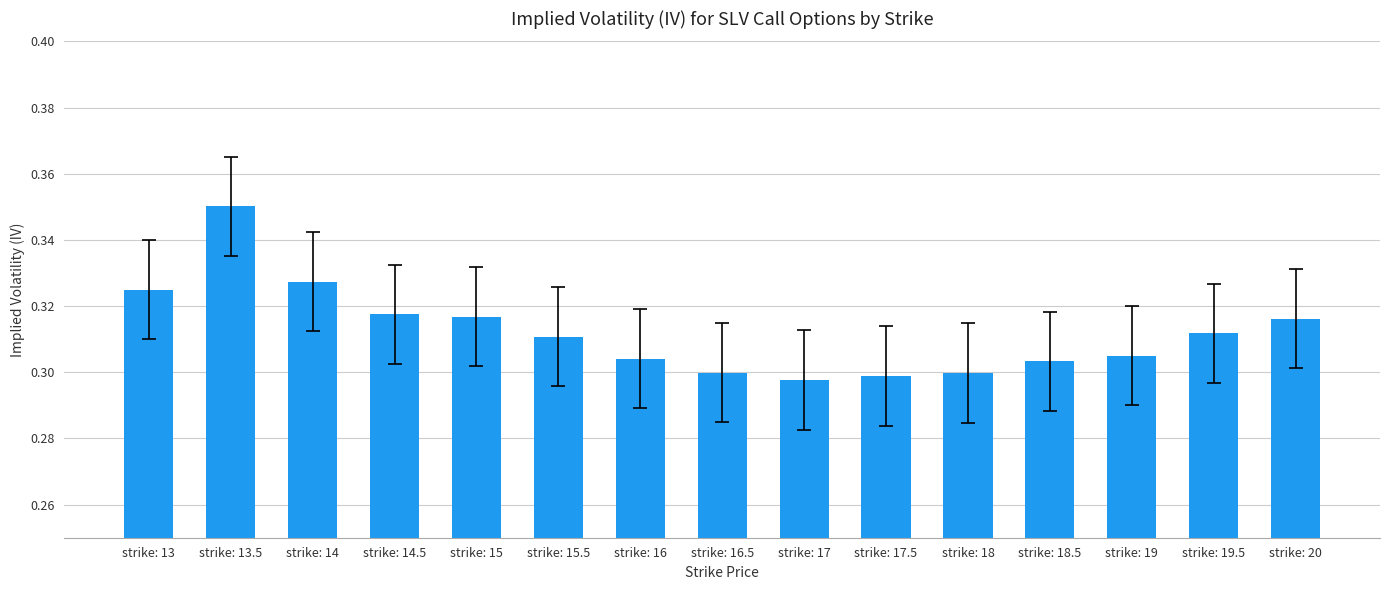

At which category does the chart reach its peak across all series?

strike: 13.5